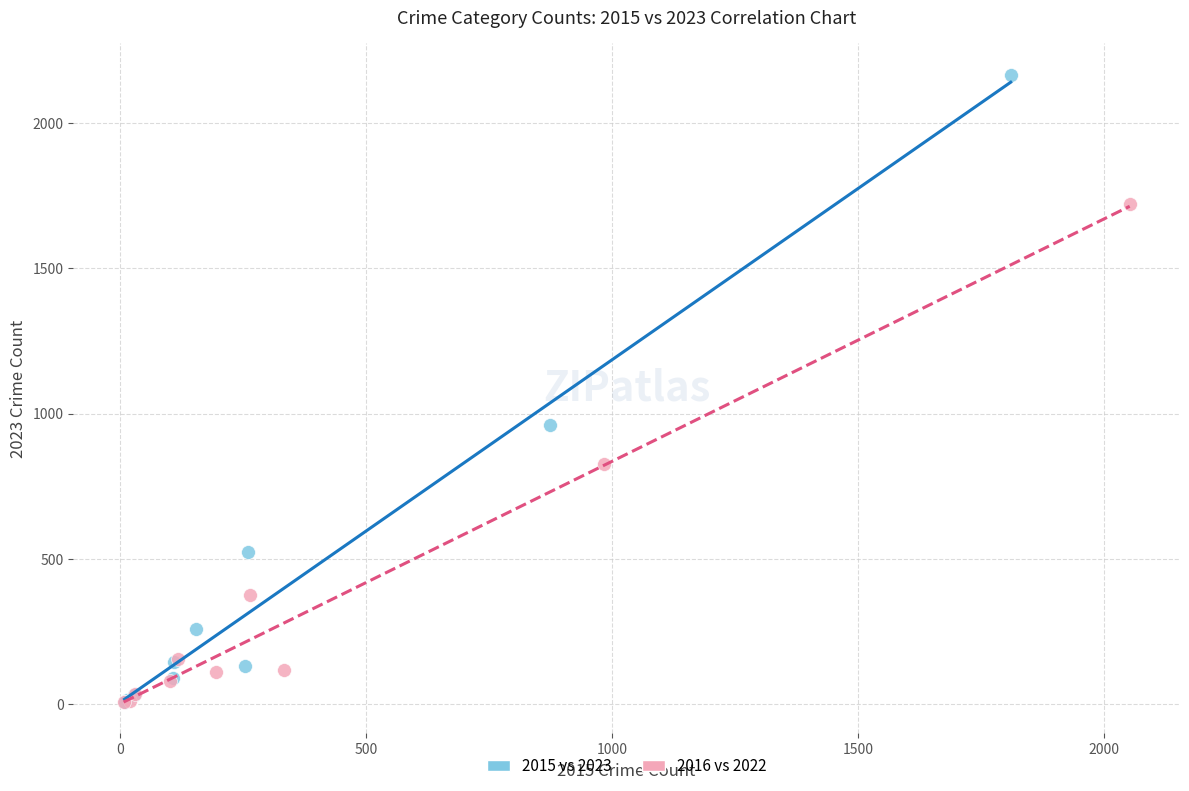

Which series has the widest spread of Y values?

2015 vs 2023